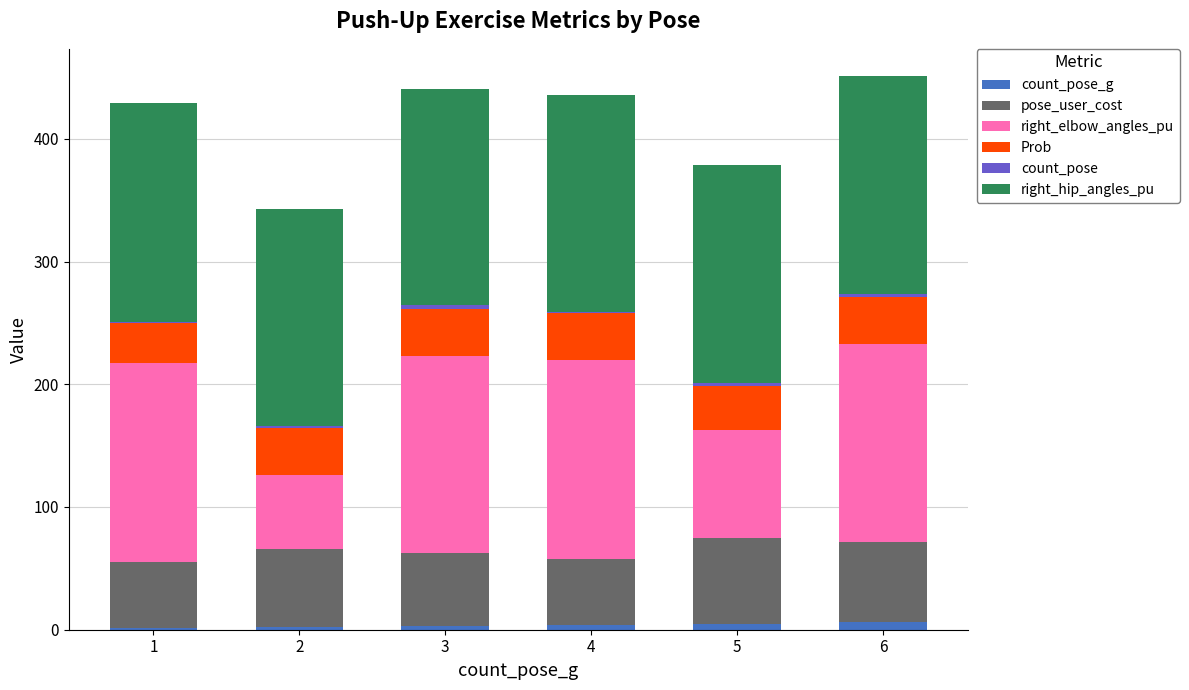

At which category is the sum across all series the highest?

6